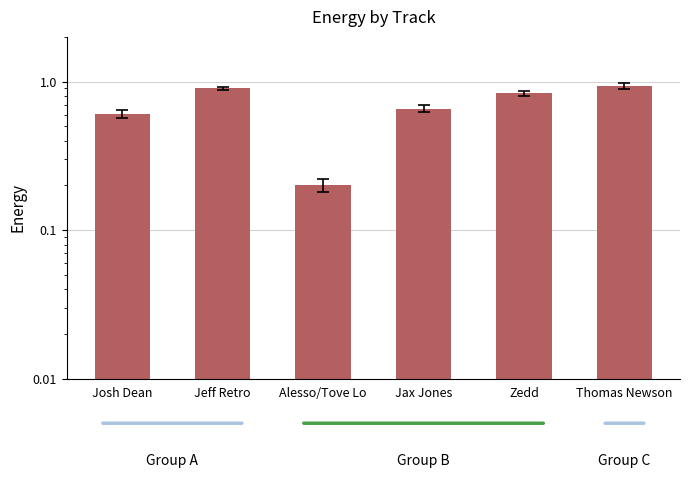

What is the difference between the second highest and minimum values?

0.7